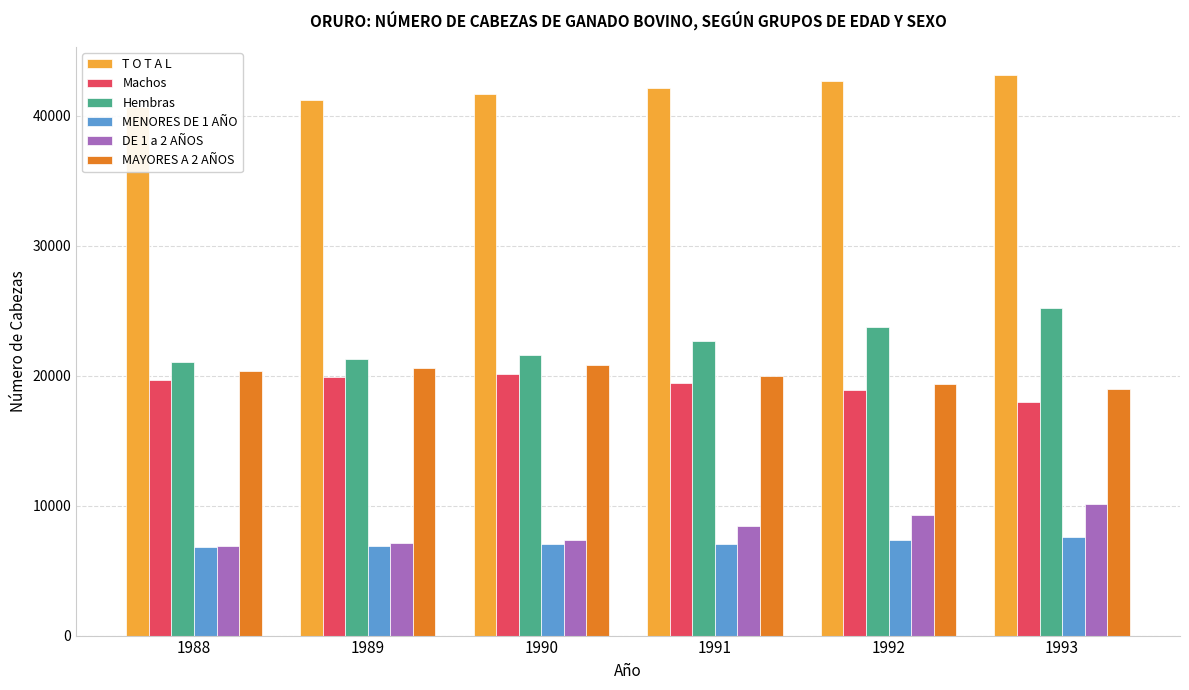

What is the difference between the Machos values at 1989 and 1992?

1052